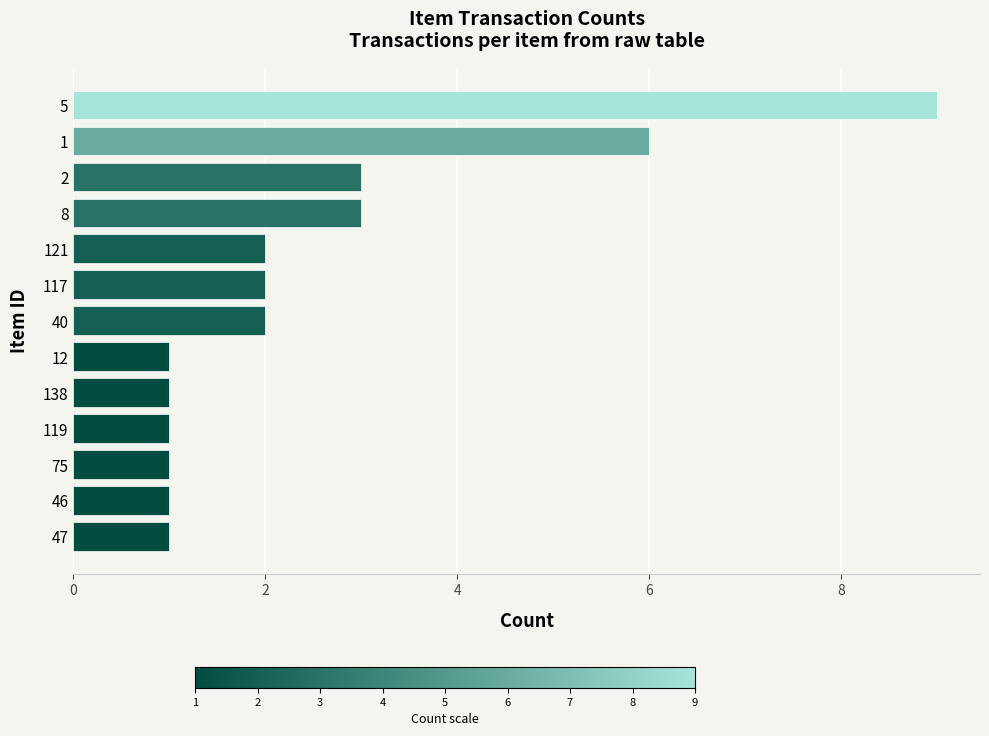

At which category does the chart reach its peak across all series?

5